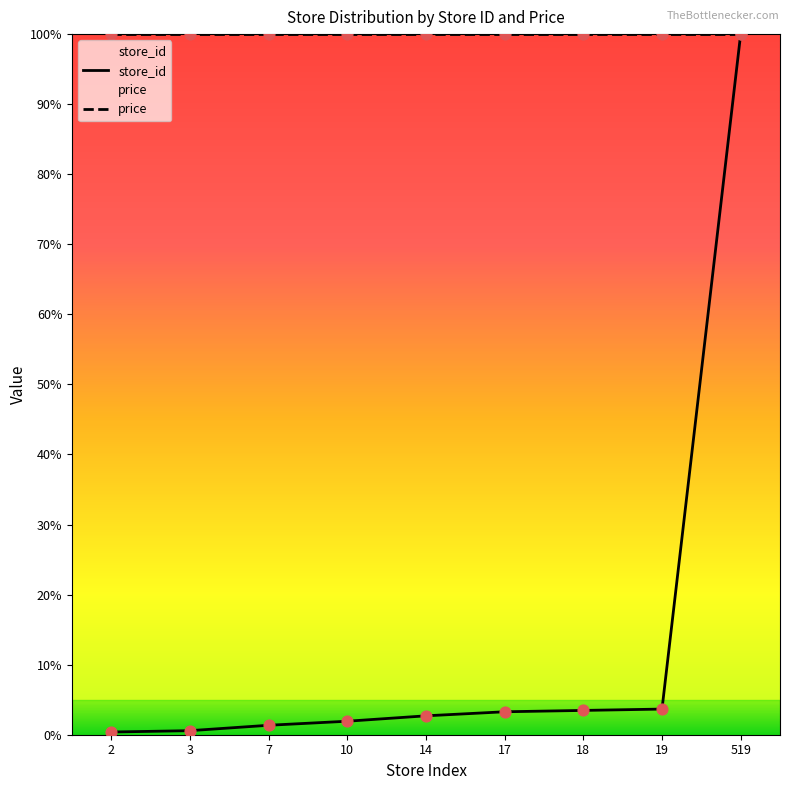

What is the change in value from 18 to 19?

+0.2